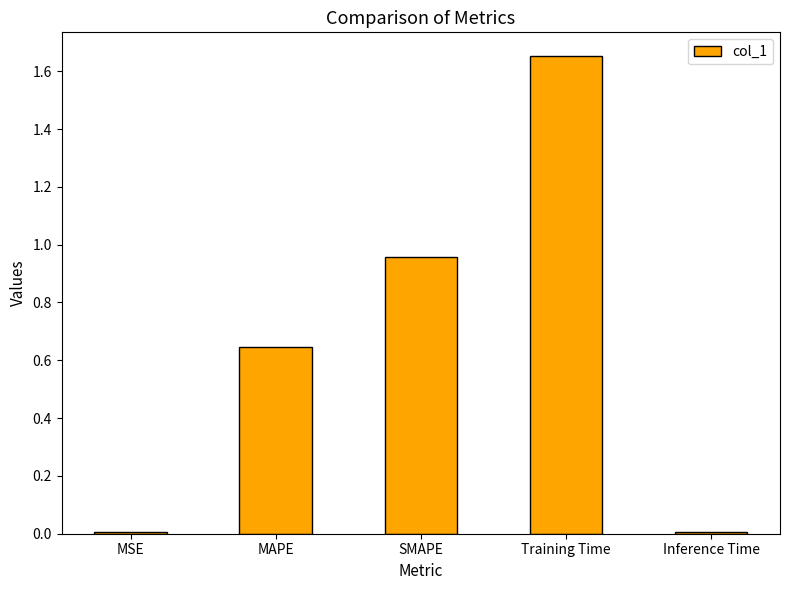

How many bars are there in total?

5